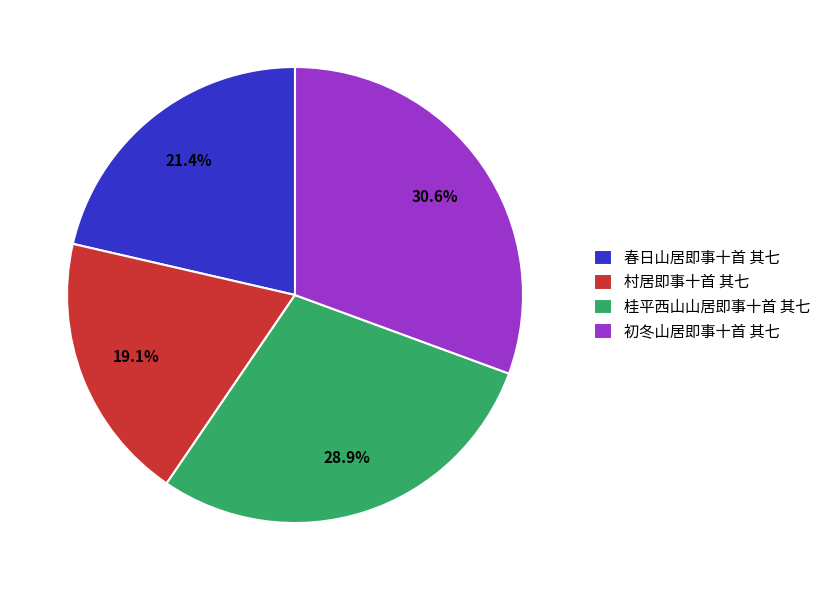

To the nearest percent, what is the difference between the largest and smallest slice percentages?

12%